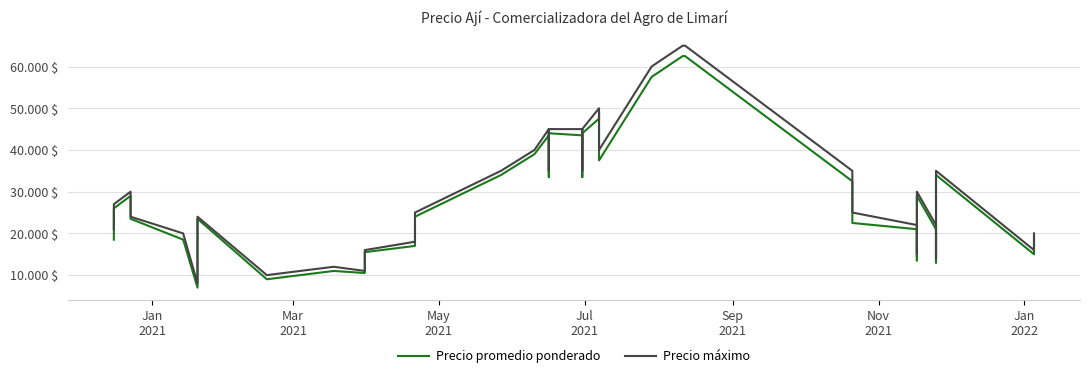

What is the minimum value for Precio máximo?

8000